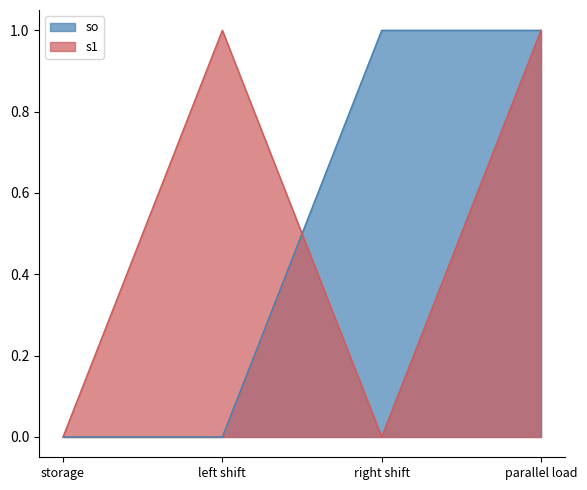

Reading right to left, list all the values displayed in this chart.

so: 1	1	0	0
s1: 1	0	1	0